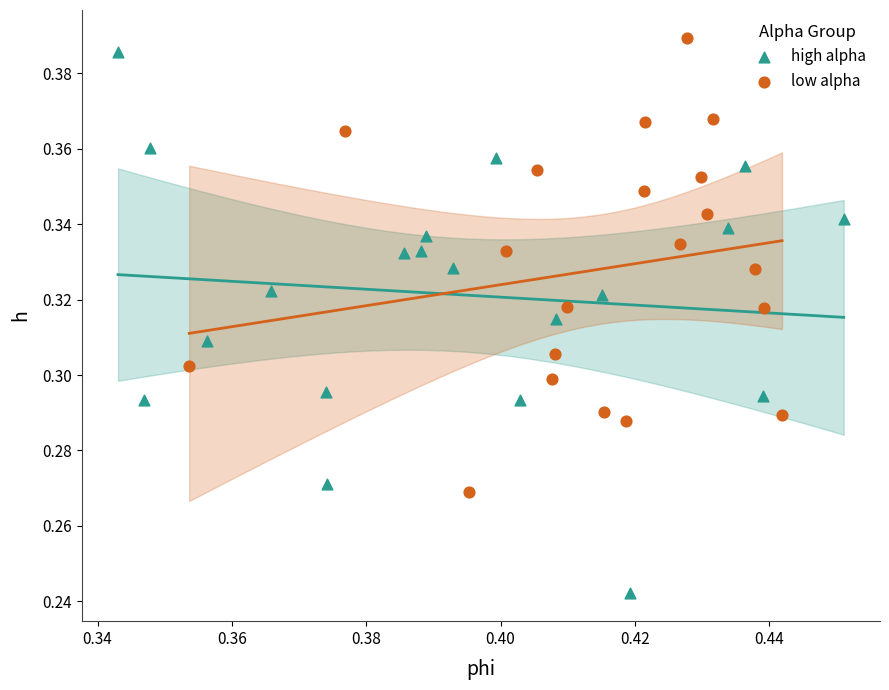

Which series reaches the maximum Y coordinate?

low alpha